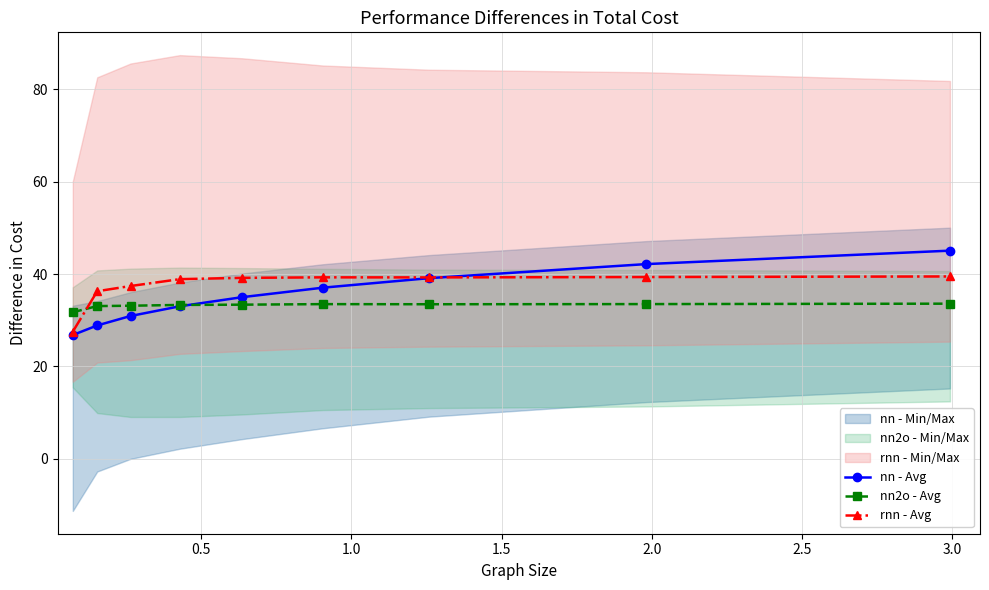

What is the difference between the nn - Avg values at 1.5 and 2.5?

4.0